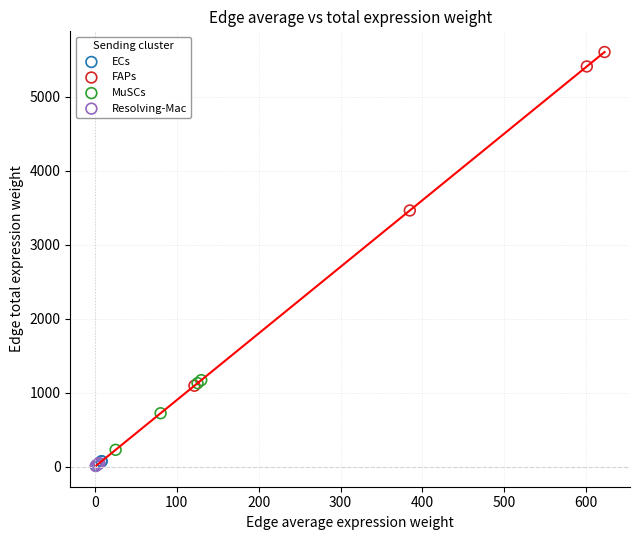

Which series has the largest Y range (max minus min)?

FAPs